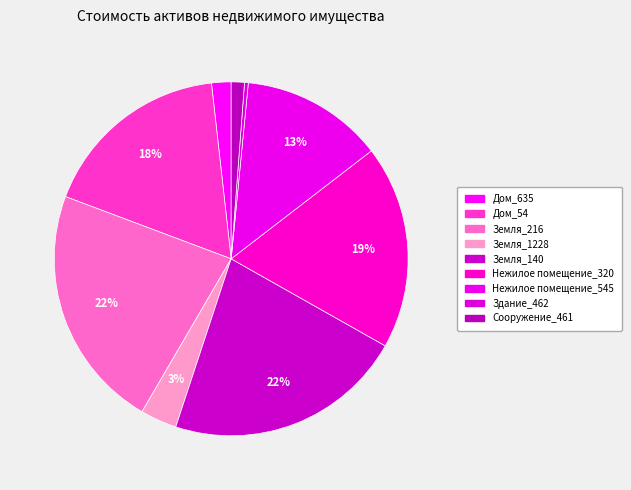

How many segments does this pie chart have?

9